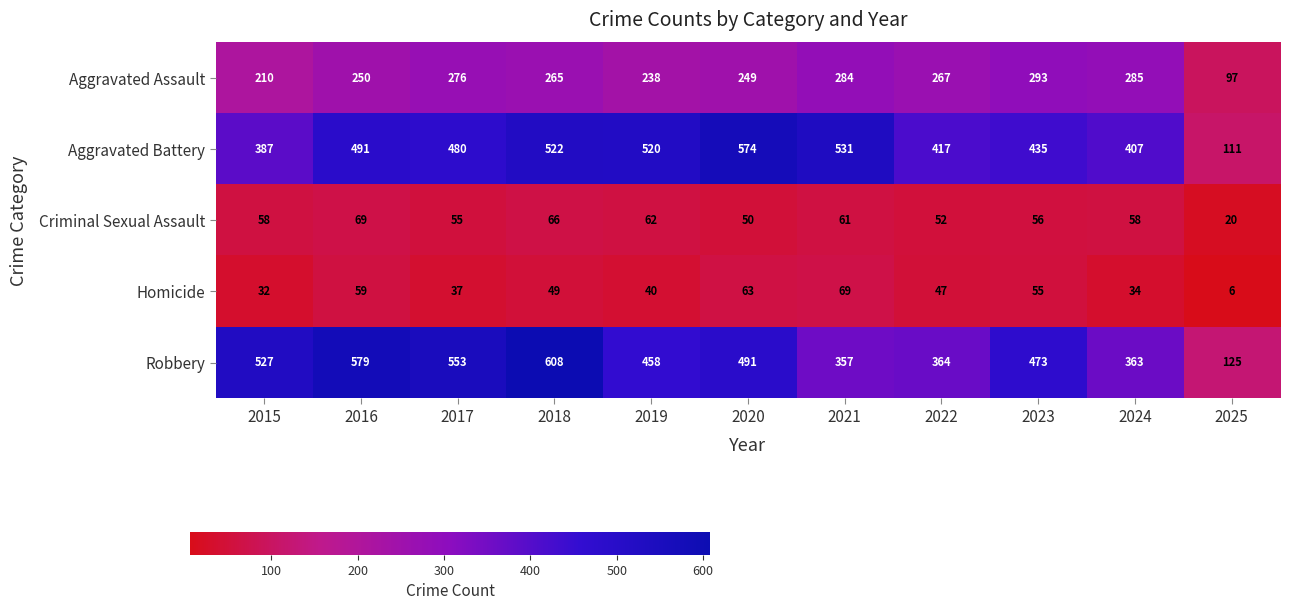

How many values in the Aggravated Battery series are below 480?

5